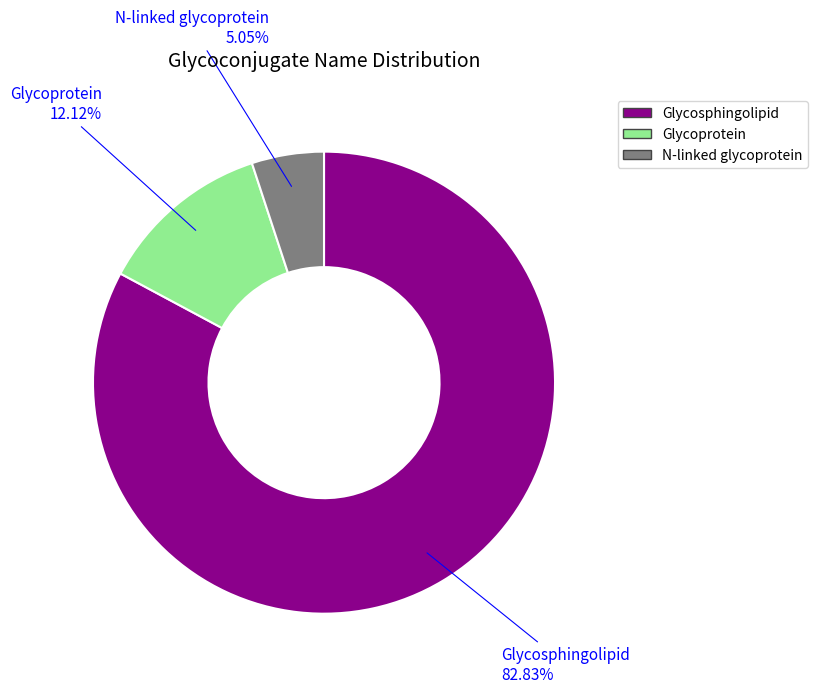

What is the ratio of the value at Glycosphingolipid to the value at N-linked glycoprotein?

16.4